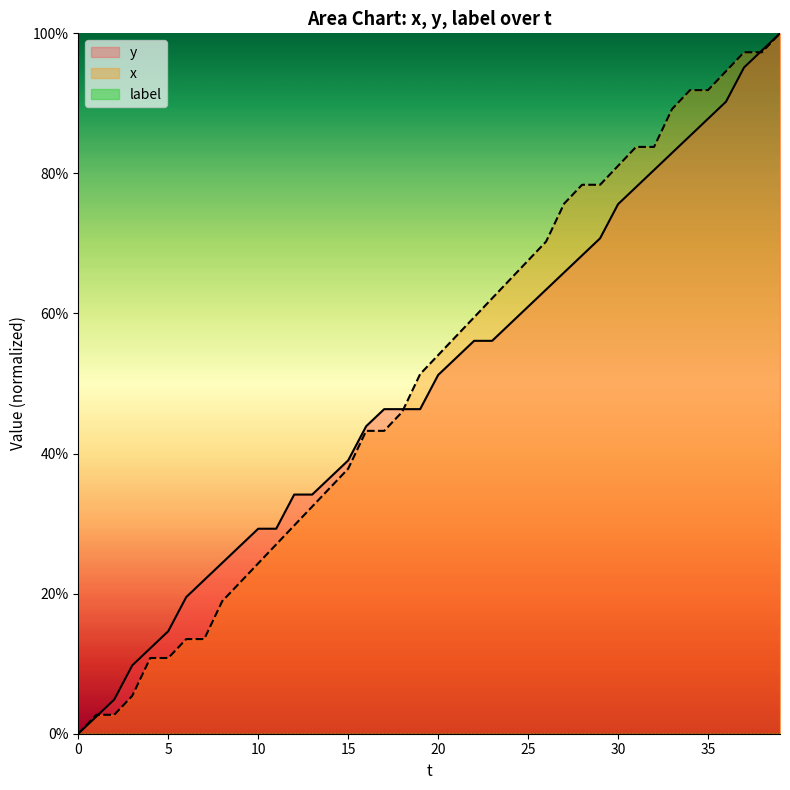

Which has a higher value, 2 or 32?

32